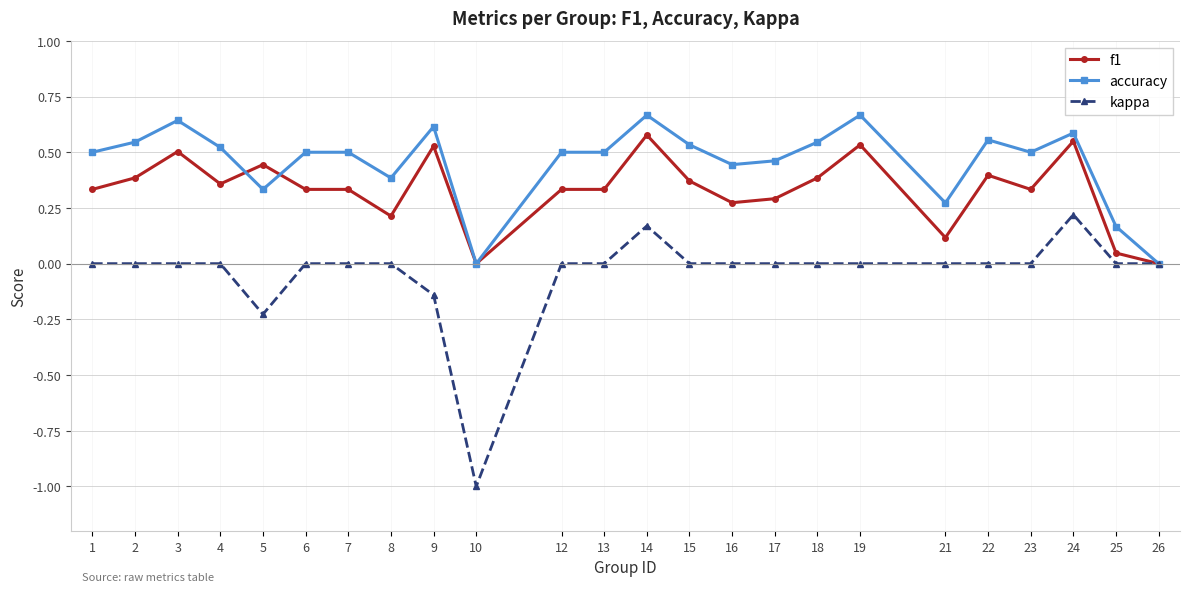

True or false: accuracy has a value of 0.9 at 15.

False